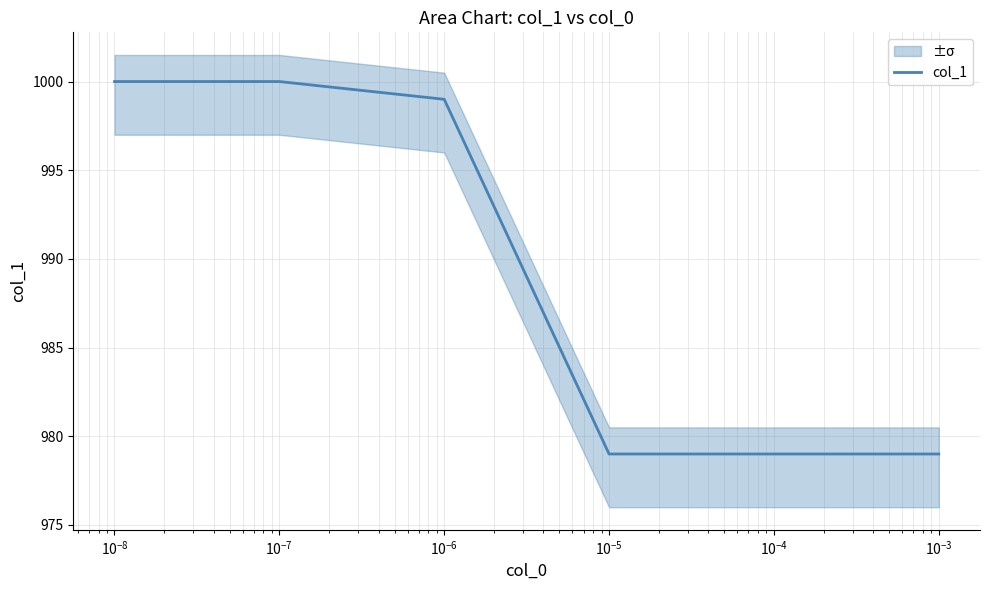

What is the difference between the maximum and minimum values?

21